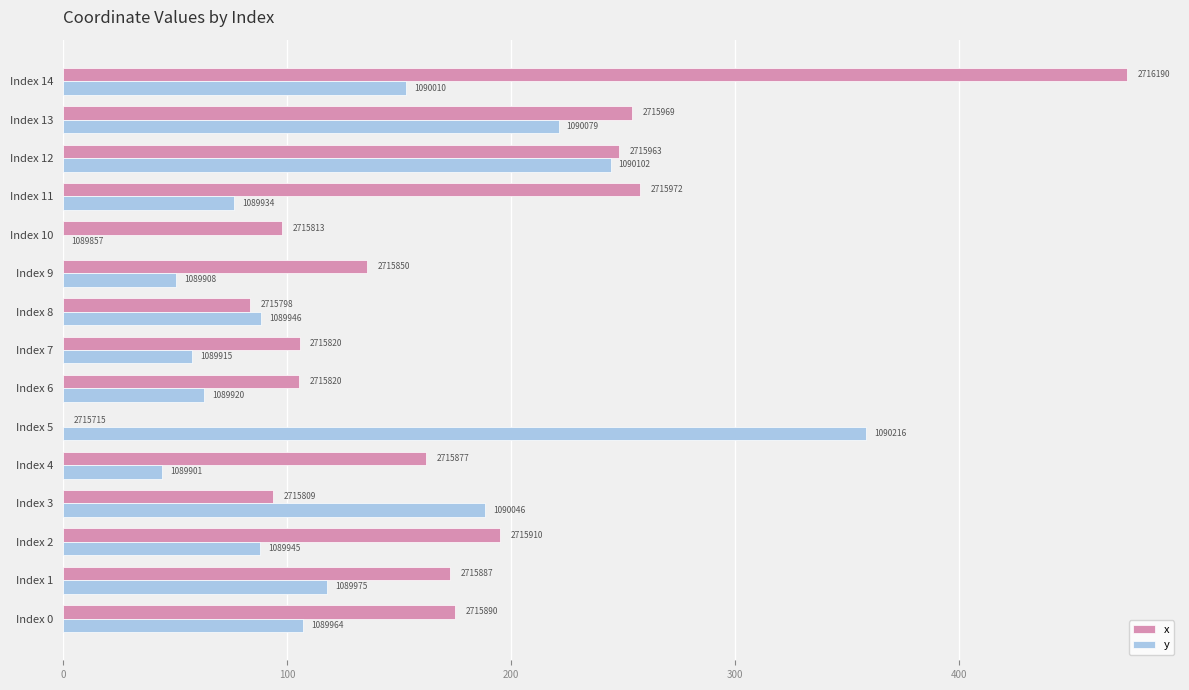

Which series has the widest spread of values?

x